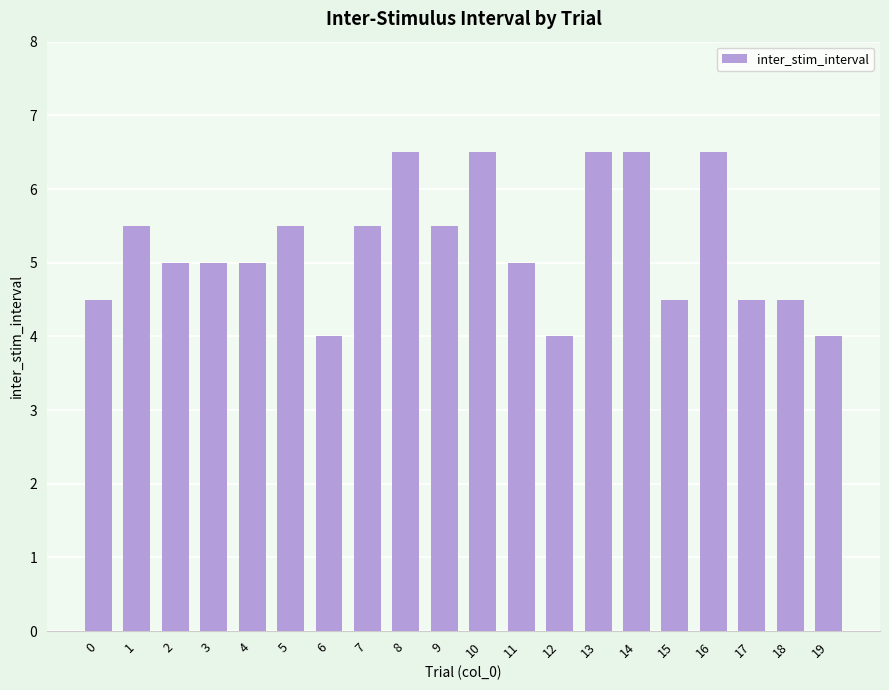

What is the sum of the values at 6 and 10?

10.5